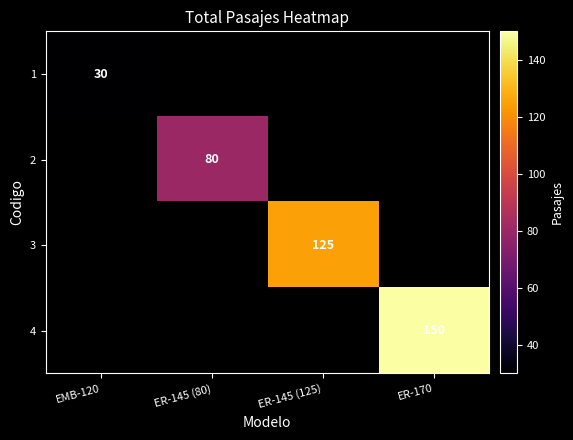

What is the minimum value shown in the chart?

30.0